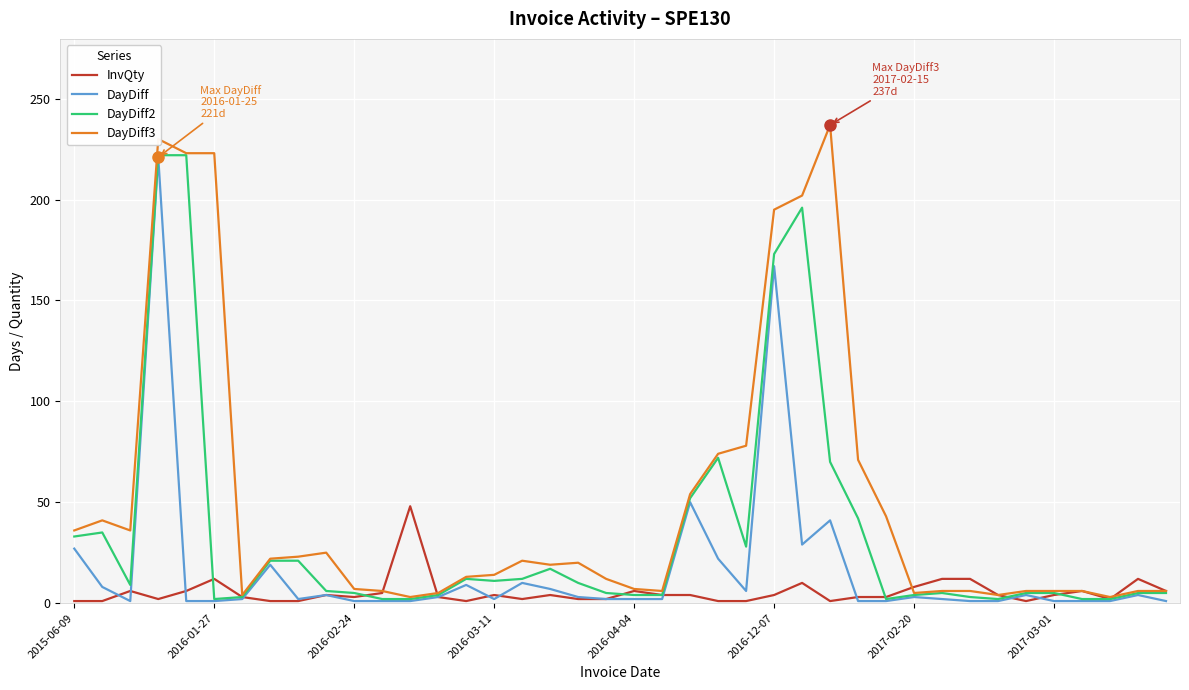

What is the difference between the maximum and minimum values in the DayDiff series?

220